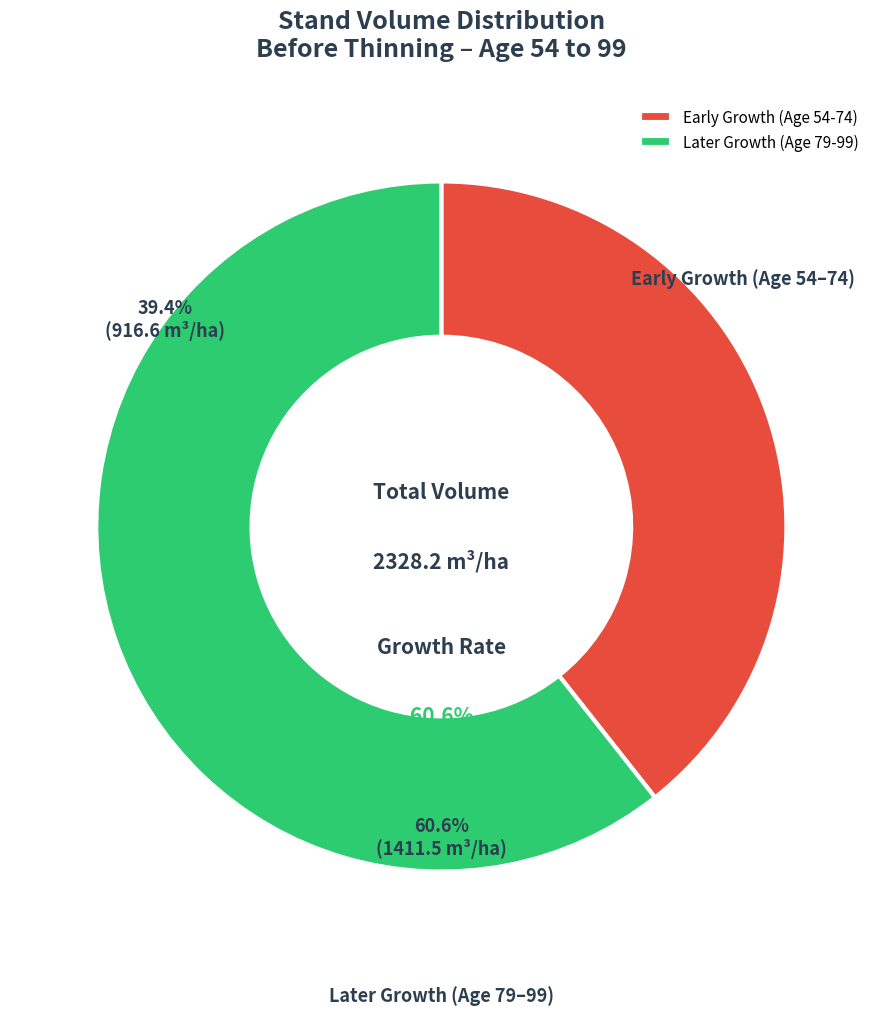

Approximately how many times larger is the value at Later Growth (Age 79-99) compared to Early Growth (Age 54-74)?

1.5